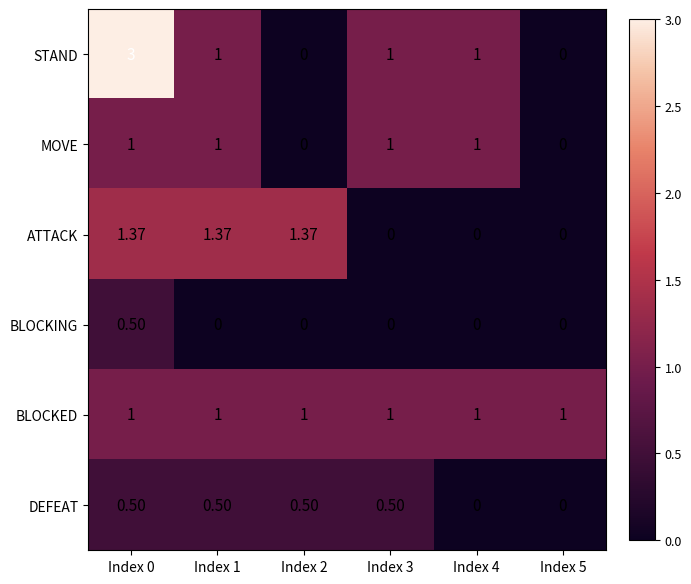

Is the value of MOVE at Index 4 greater than the value of ATTACK at Index 3?

Yes